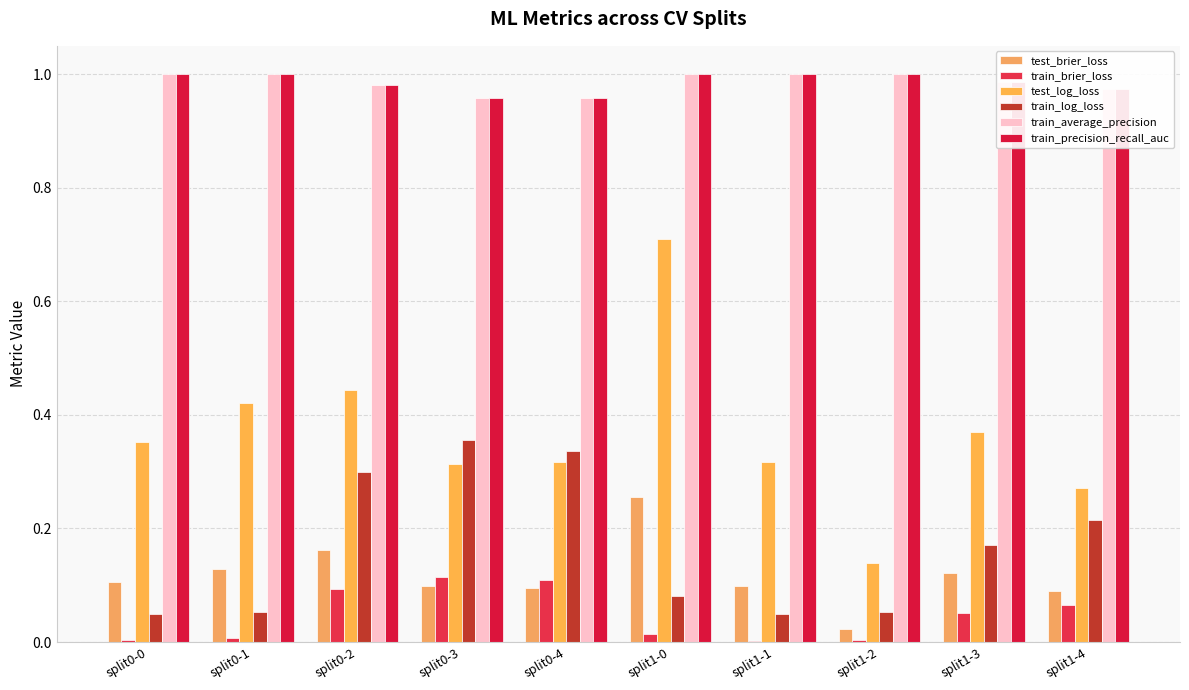

Where is test_brier_loss nearest to the value 0?

split1-2